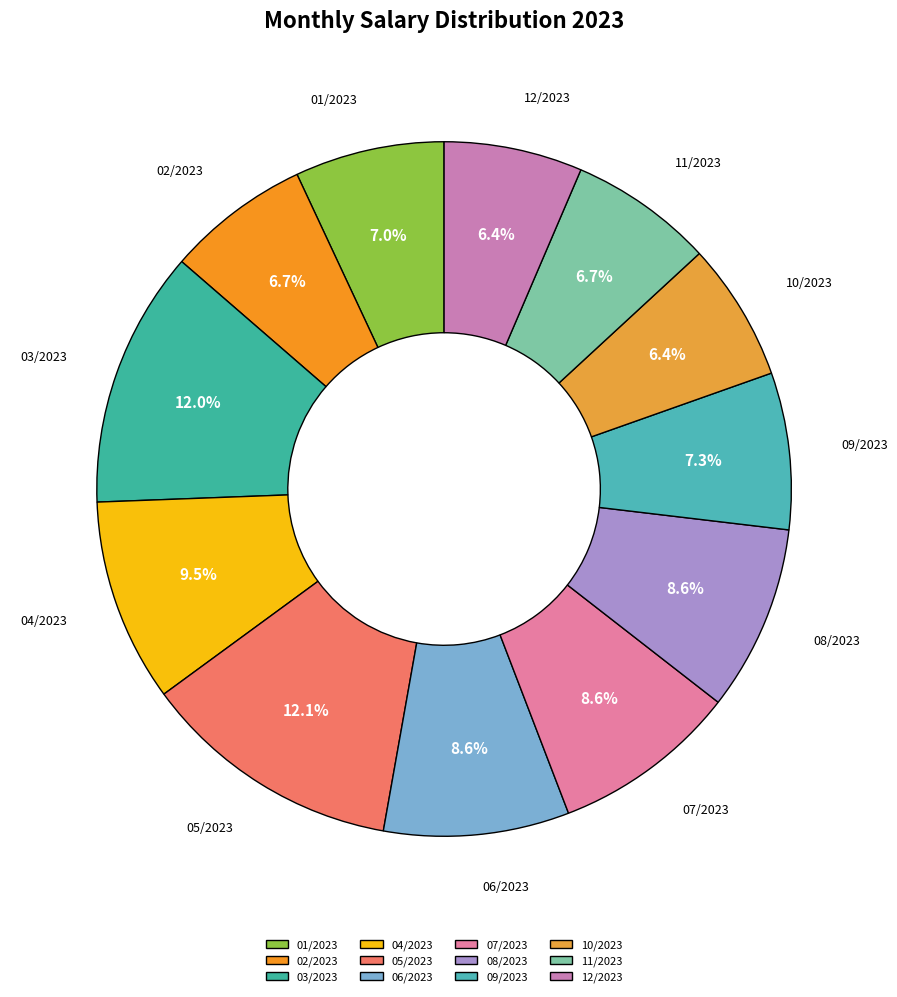

How many segments does this pie chart have?

12